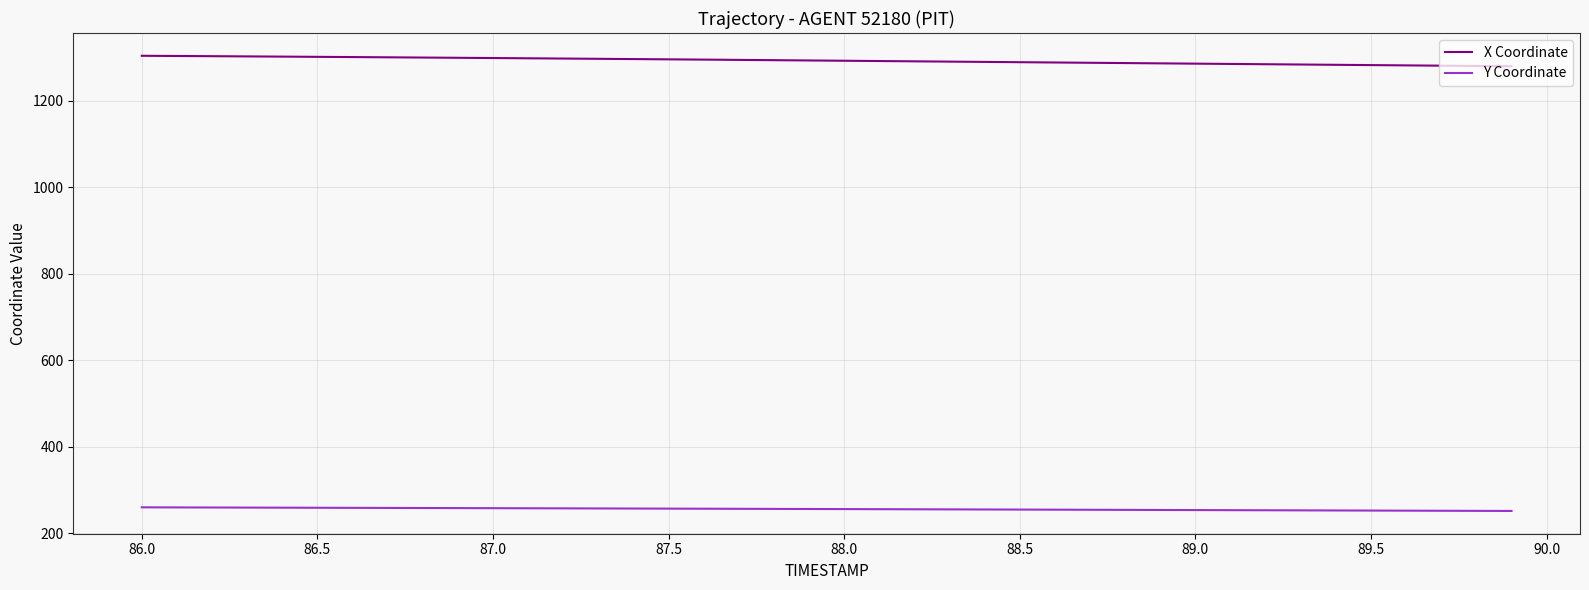

Which series has the largest total across all categories?

X Coordinate